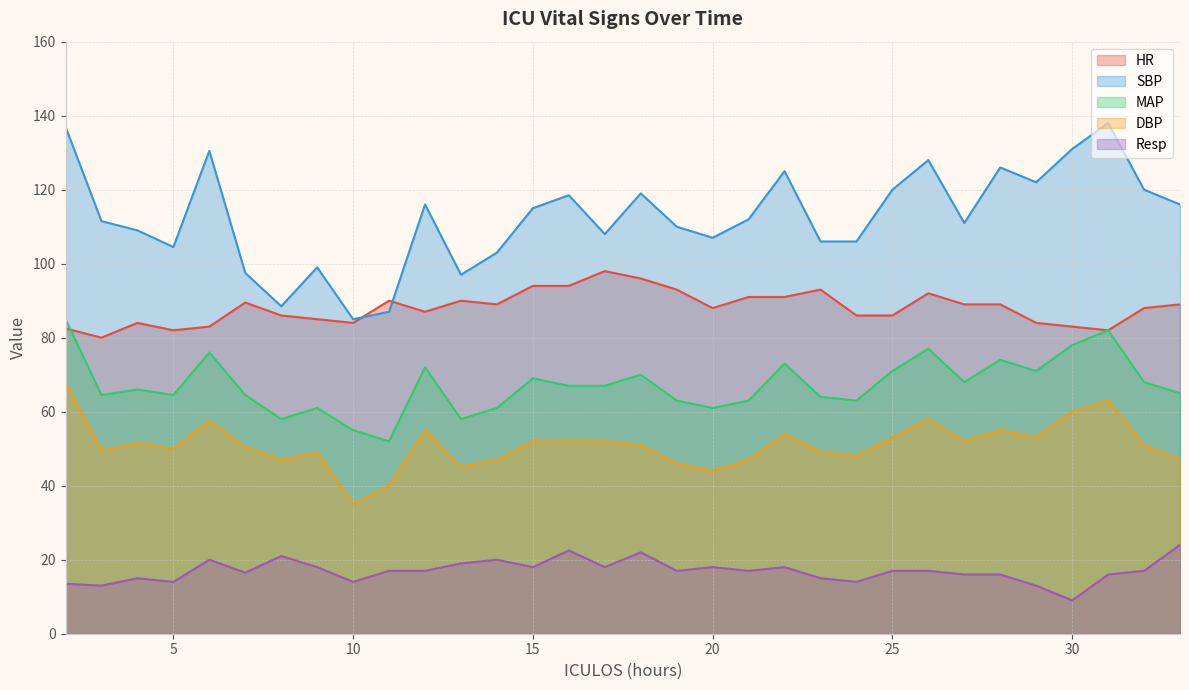

Is it true that HR equals 40.2 at 6?

False